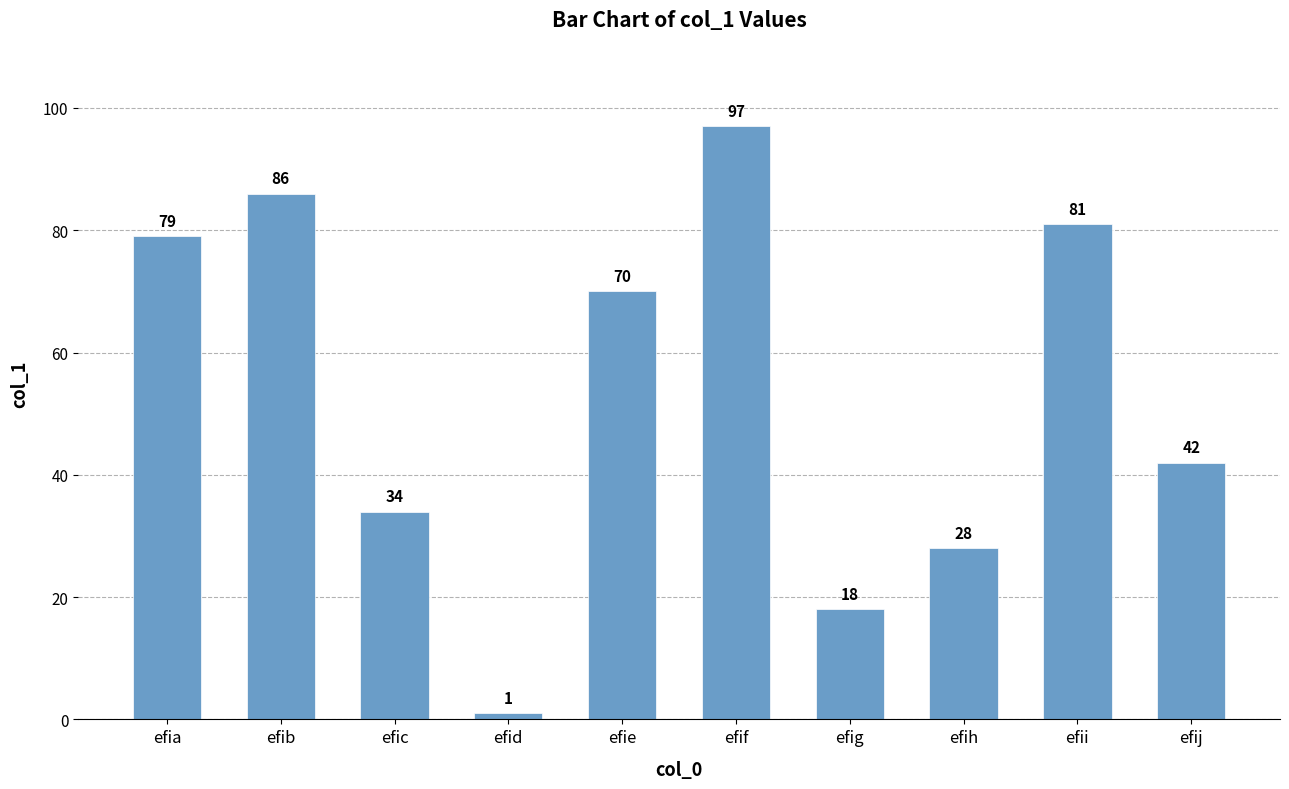

Reading left to right, extract all data points from this chart.

efia=79	efib=86	efic=34	efid=1	efie=70	efif=97	efig=18	efih=28	efii=81	efij=42